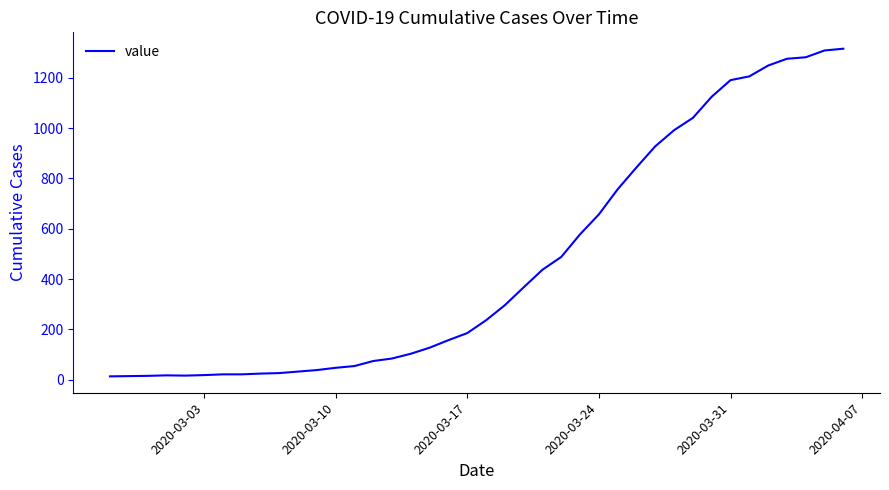

What is the maximum value shown in the chart?

1316